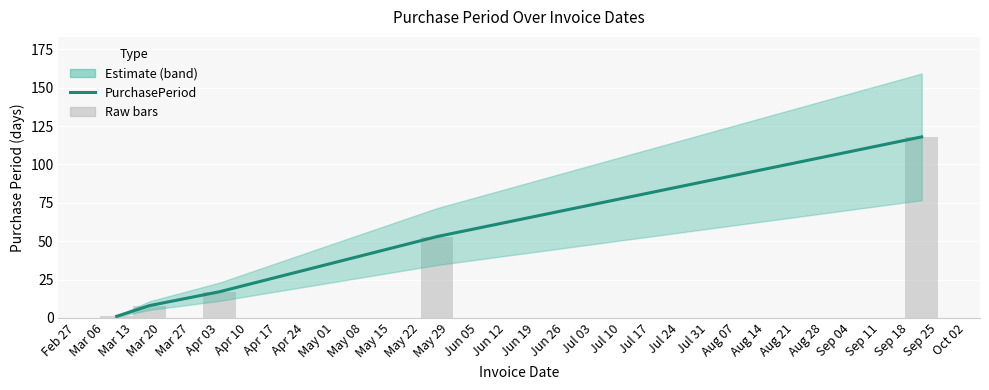

How many data points are less than 17?

2